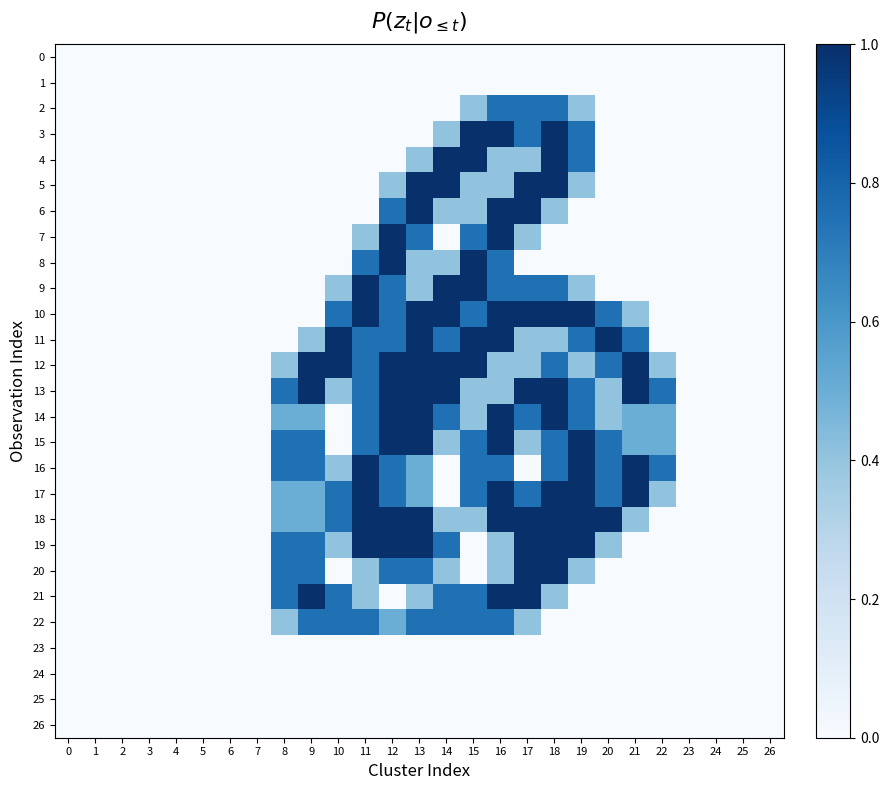

Between 15 and 23, which series saw the biggest shift?

3